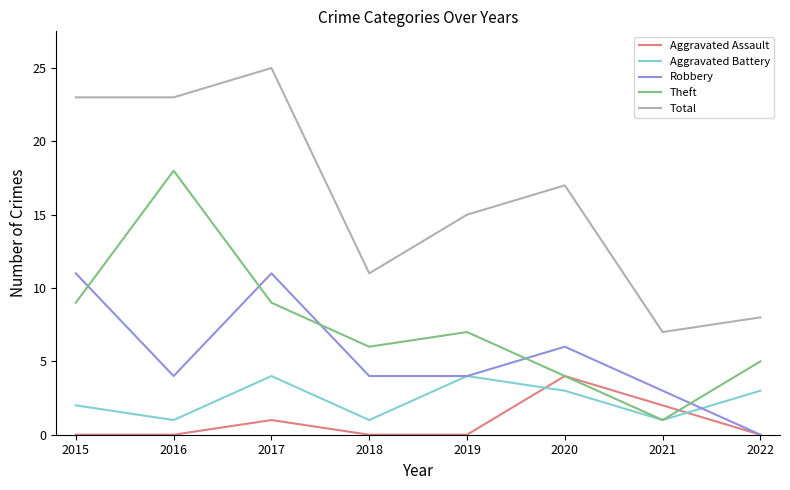

Which series ends up on top after the final intersection of Theft and Robbery?

Theft